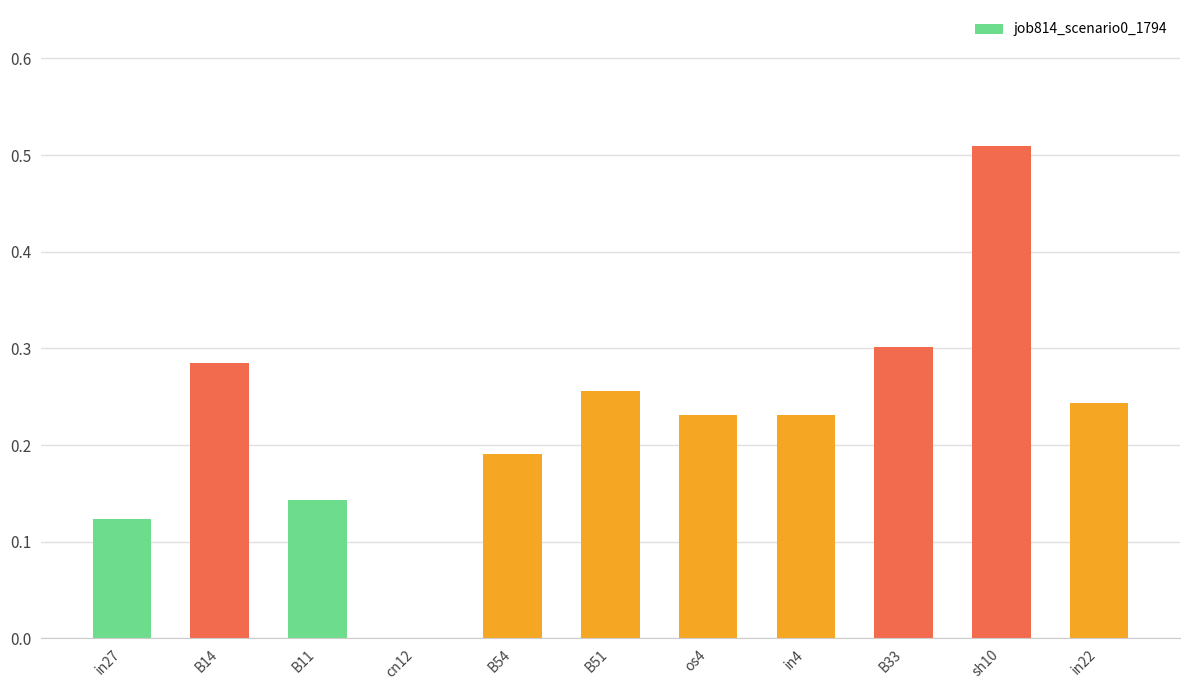

How many values are between 0 and 1?

11